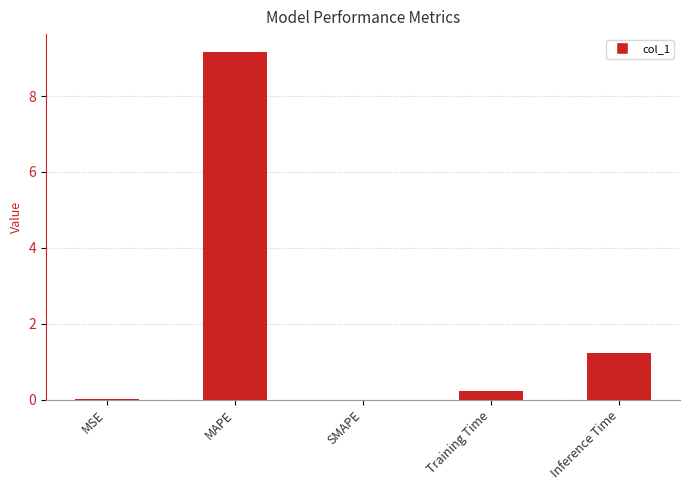

Is it true that the value at MAPE is 12.7?

False